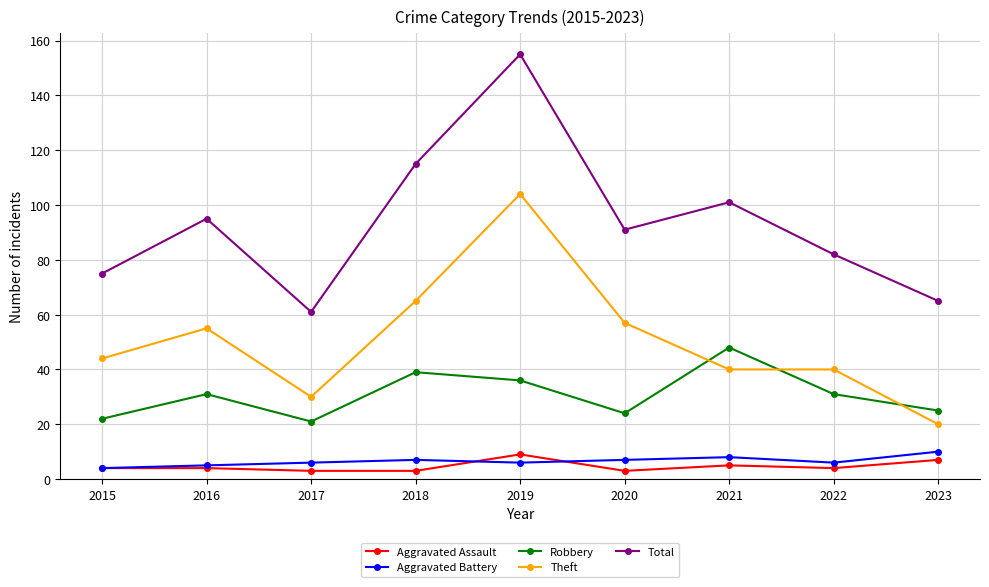

What is the difference between the maximum and second lowest values in the Aggravated Assault series?

6